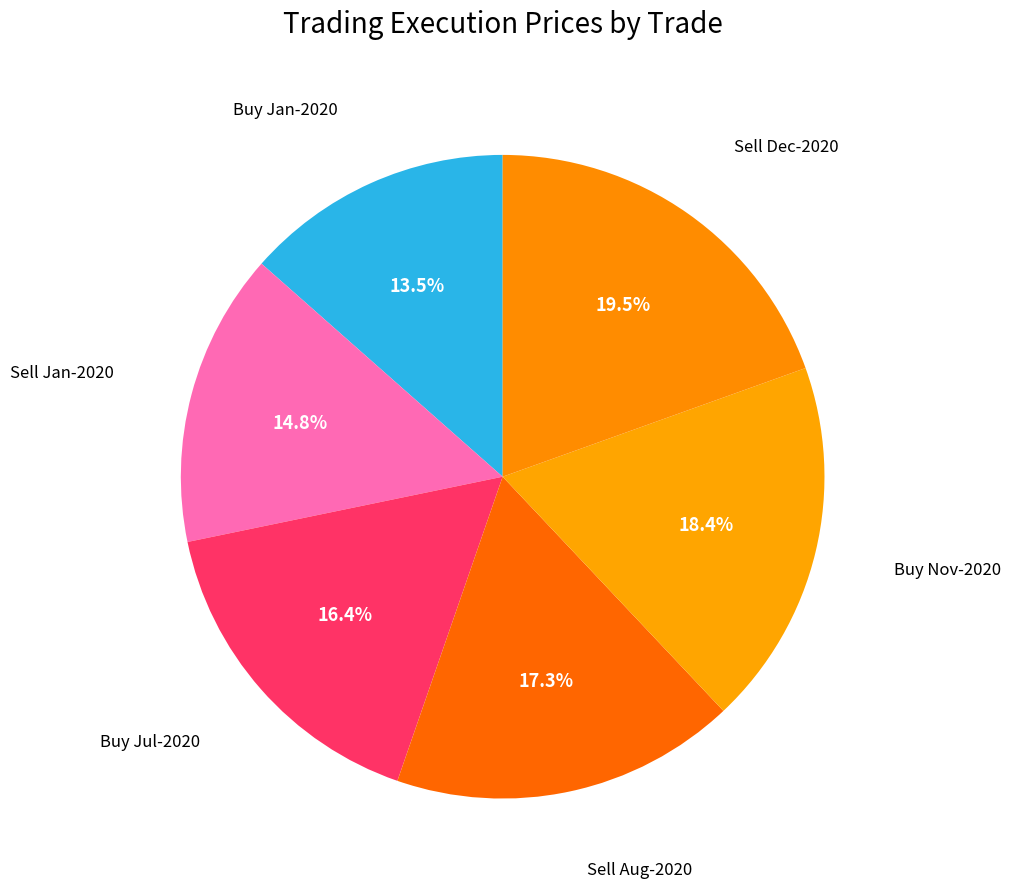

Between Buy Jul-2020 and Sell Jan-2020, which is larger?

Buy Jul-2020